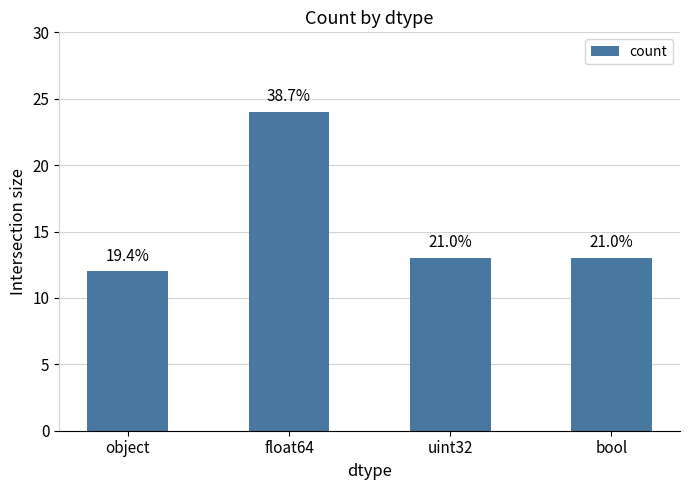

Does the chart contain any negative values?

No